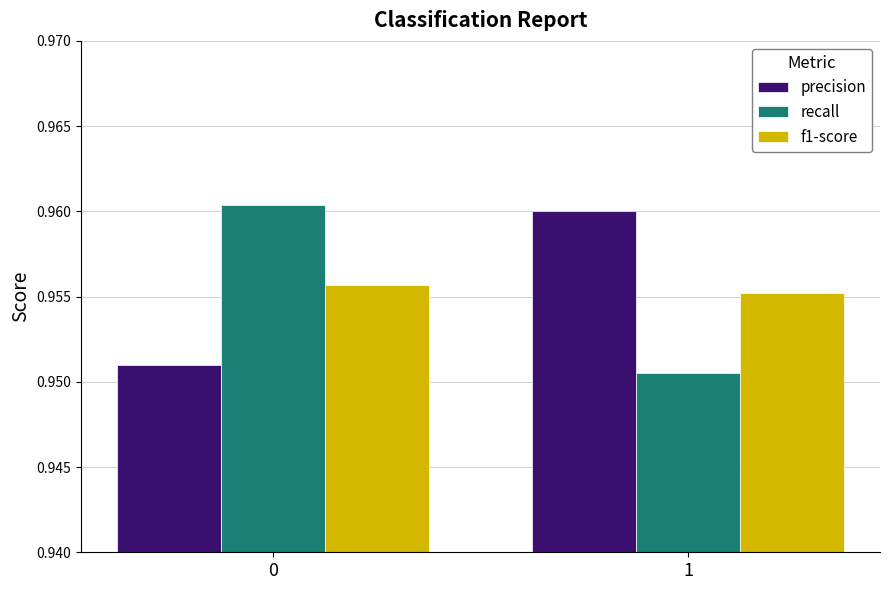

Rank the series by their maximum value, from highest to lowest.

recall, precision, f1-score